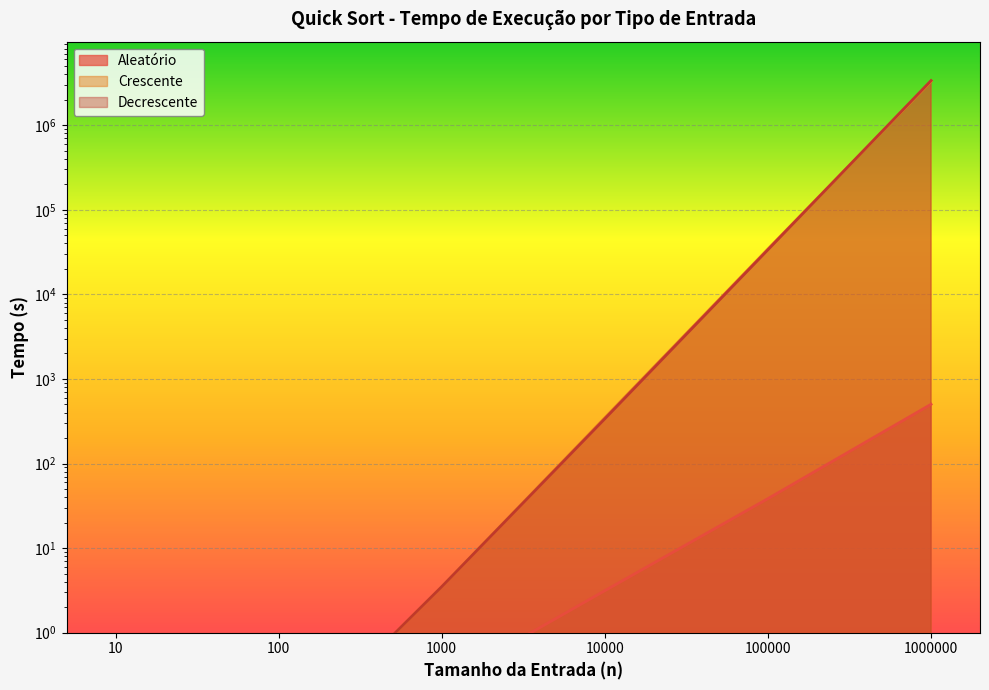

Rank the series at 100000 from lowest to highest value.

Aleatório, Decrescente, Crescente